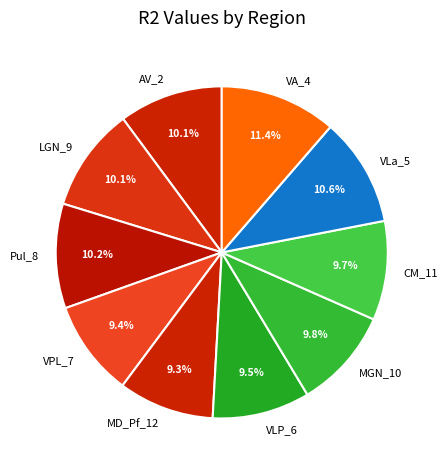

Does any single category account for the majority?

No